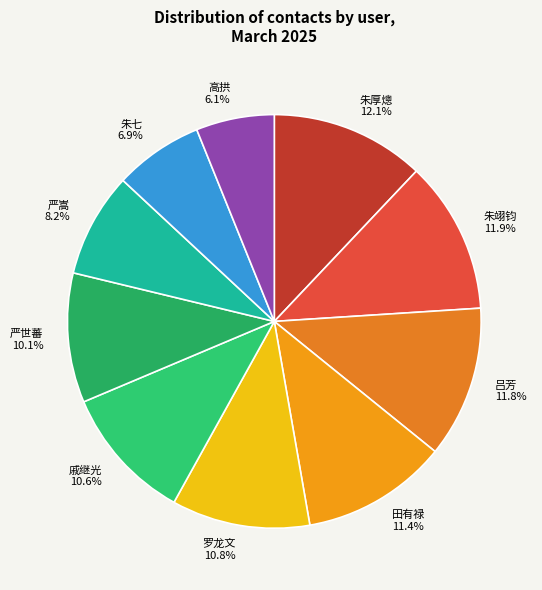

Which category has the smallest portion of the pie?

高拱